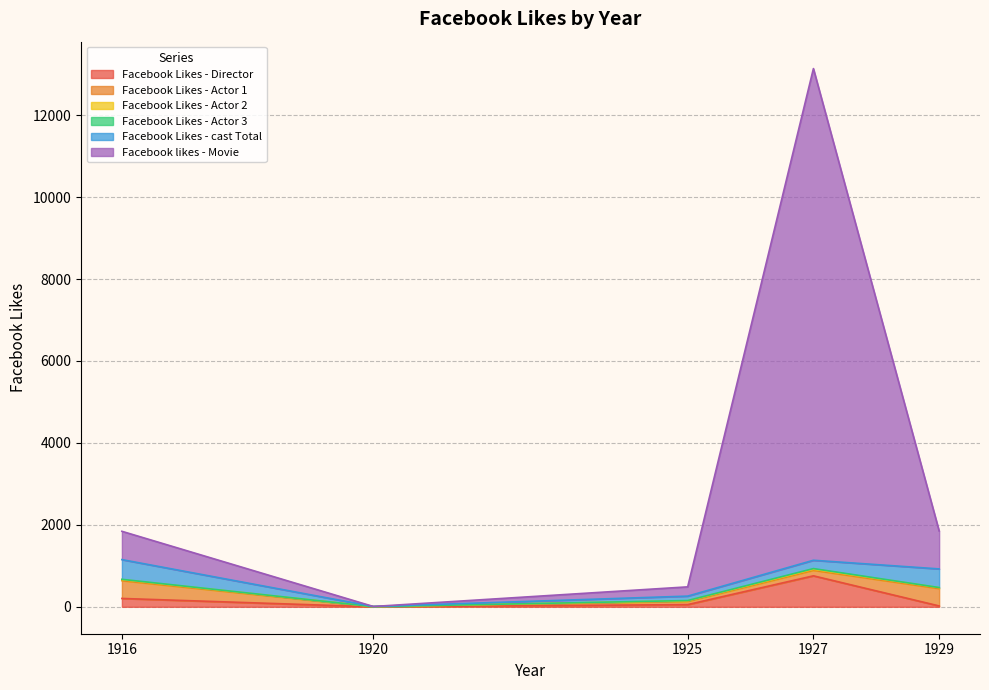

Reading left to right, extract all data points from this chart.

Facebook Likes - Director: 1916=204	1920=0	1925=54	1927=756	1929=21
Facebook Likes - Actor 1: 1916=436	1920=2	1925=81	1927=136	1929=426
Facebook Likes - Actor 2: 1916=22	1920=2	1925=12	1927=23	1929=20
Facebook Likes - Actor 3: 1916=9	1920=0	1925=6	1927=18	1929=3
Facebook Likes - cast Total: 1916=481	1920=4	1925=108	1927=203	1929=455
Facebook likes - Movie: 1916=691	1920=0	1925=226	1927=12000	1929=926